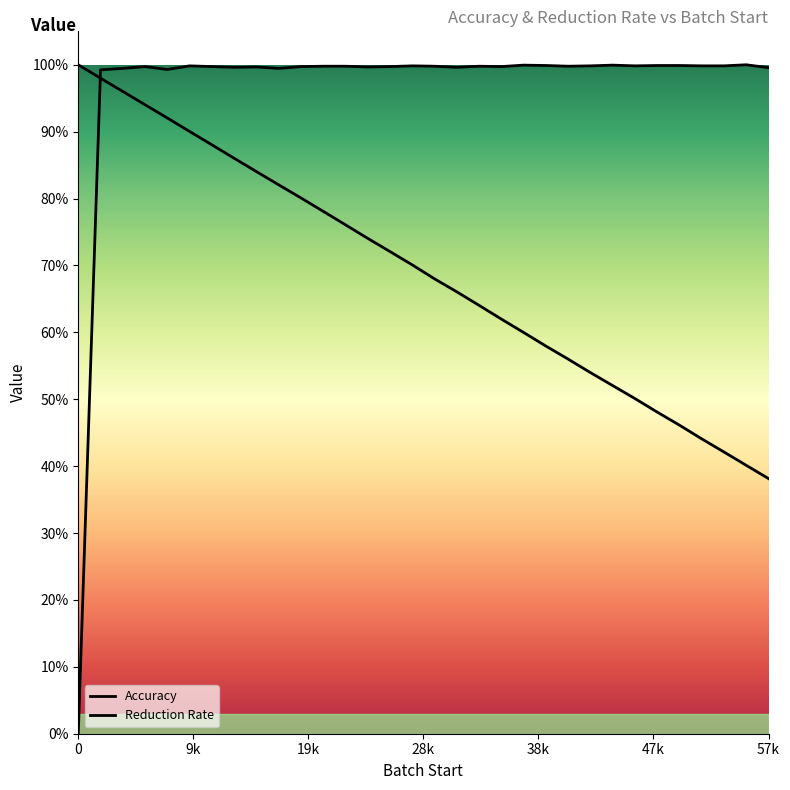

Between 9k and 0, which is larger?

9k